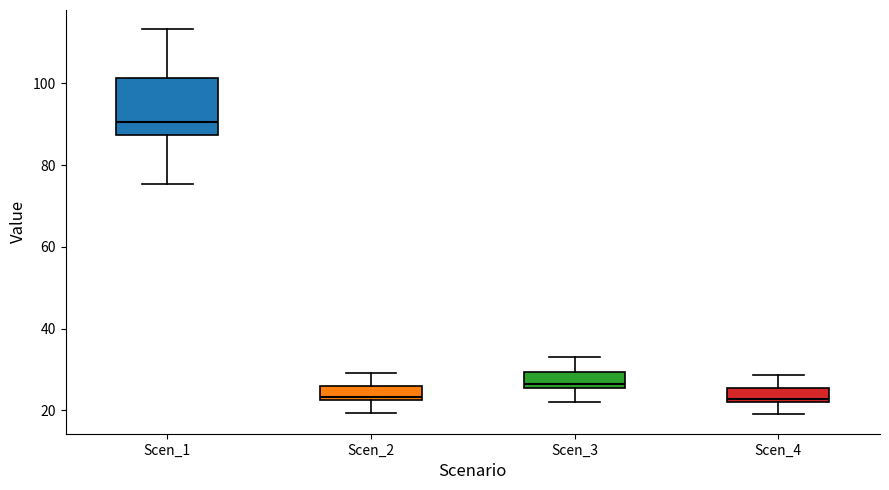

Reading left to right, read every box against the y-axis: the position of its median line, the range the box covers, and the ends of its whiskers. The values are not printed on the chart, so give them approximately, as read against the axis.

Scen_1: median 90, box 88 to 102, whiskers 76 to 114
Scen_2: median 24, box 22 to 26, whiskers 20 to 30
Scen_3: median 26 (just above the box's lower edge), box 26 to 30, whiskers 22 to 32
Scen_4: median 22 (just above the box's lower edge), box 22 to 26, whiskers 20 to 28